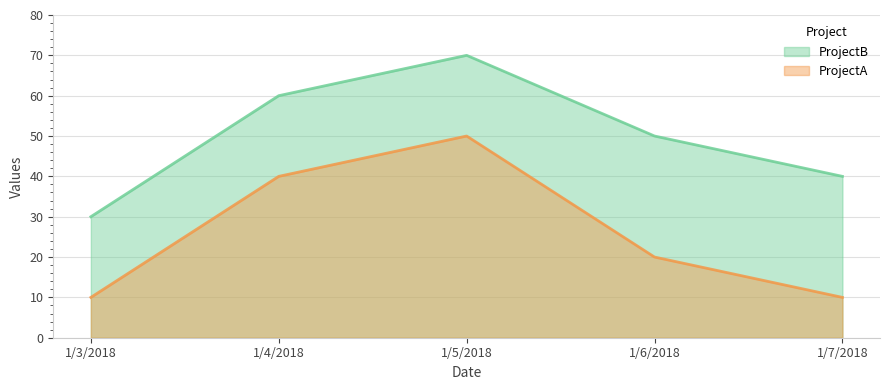

The ProjectB series shows 24 at 1/4/2018. True or false?

False